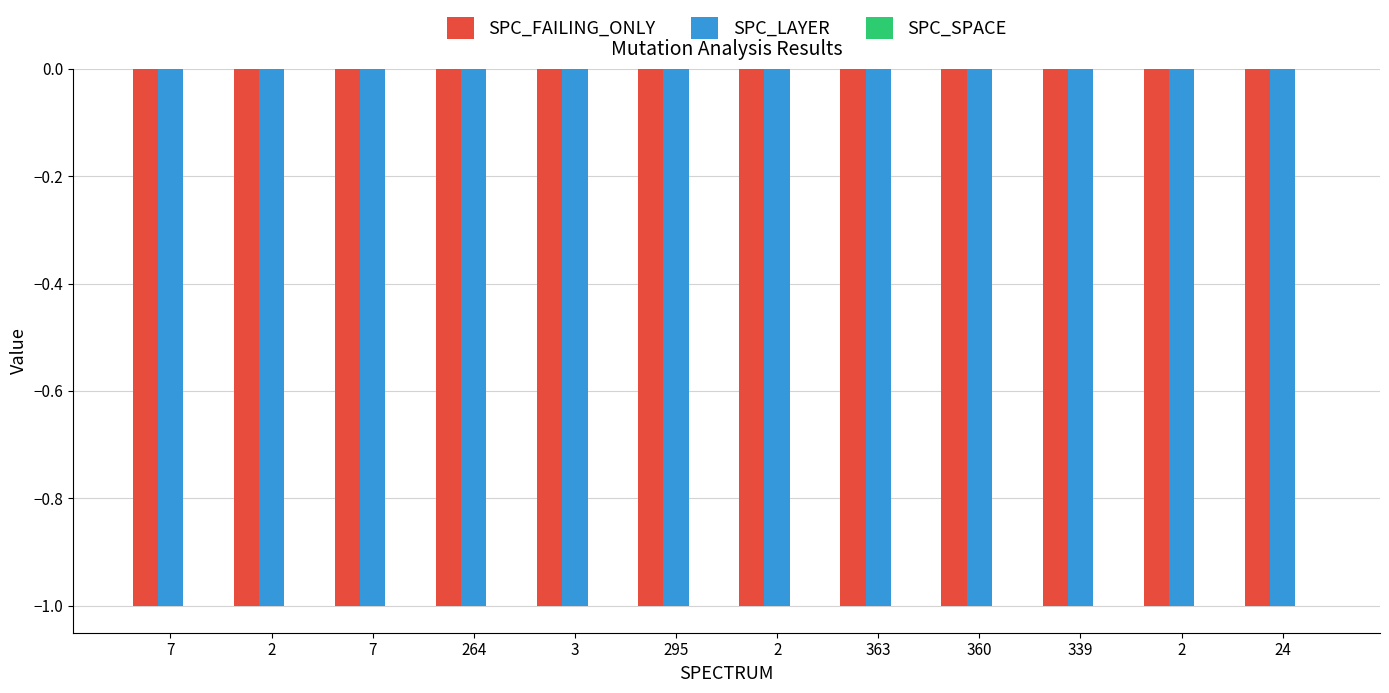

Which series changed the most between 3 and 2?

SPC_FAILING_ONLY